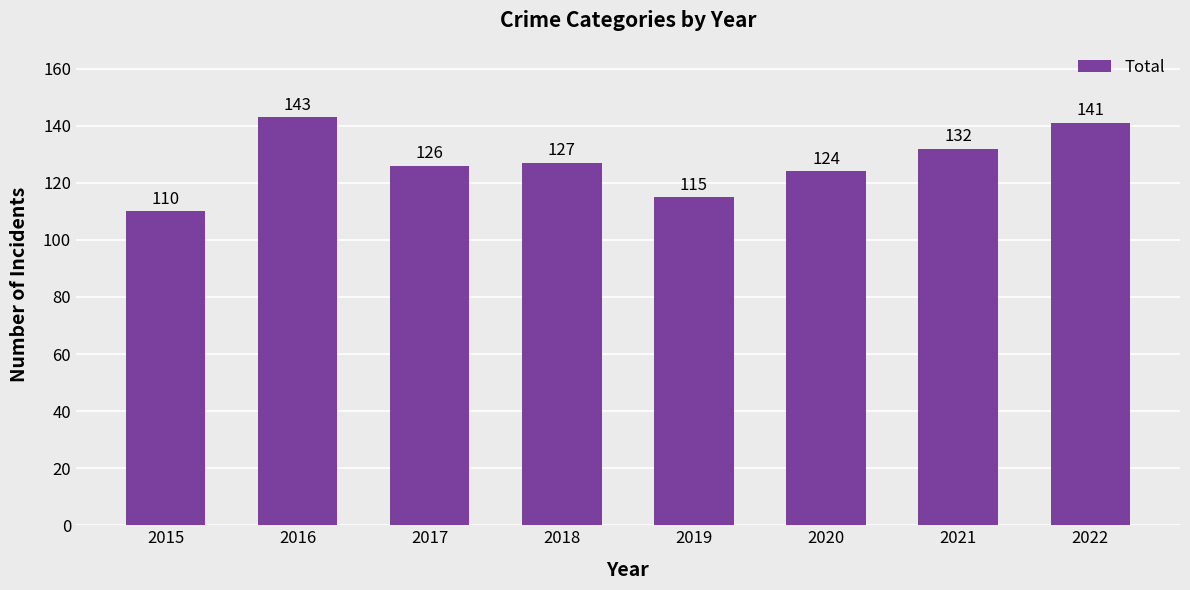

Reading left to right, list all the values displayed in this chart.

2015=110	2016=143	2017=126	2018=127	2019=115	2020=124	2021=132	2022=141